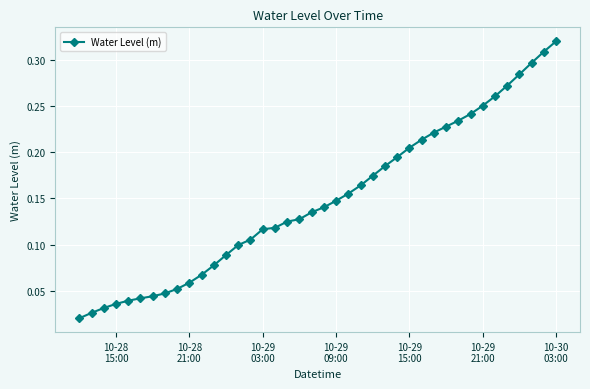

Is this an area chart (filled region under the line)?

No